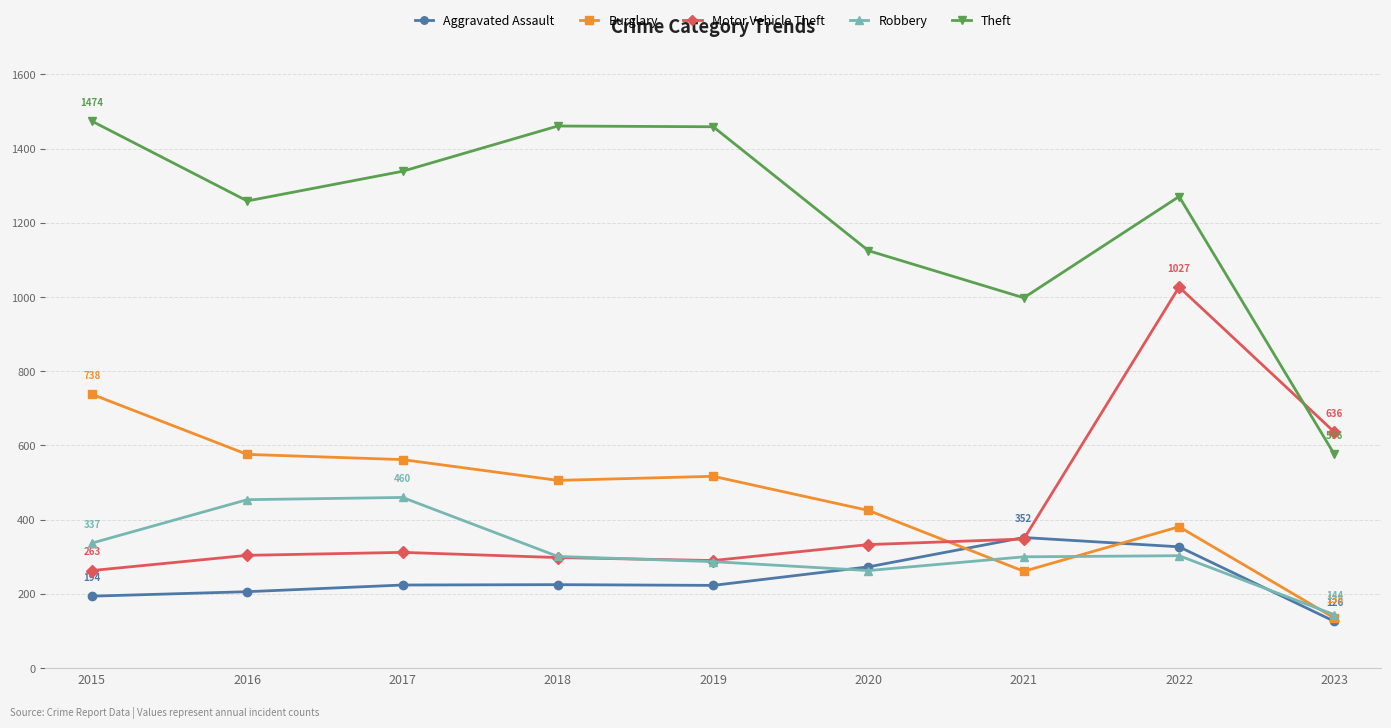

True or false: Theft and Burglary intersect in this chart.

False